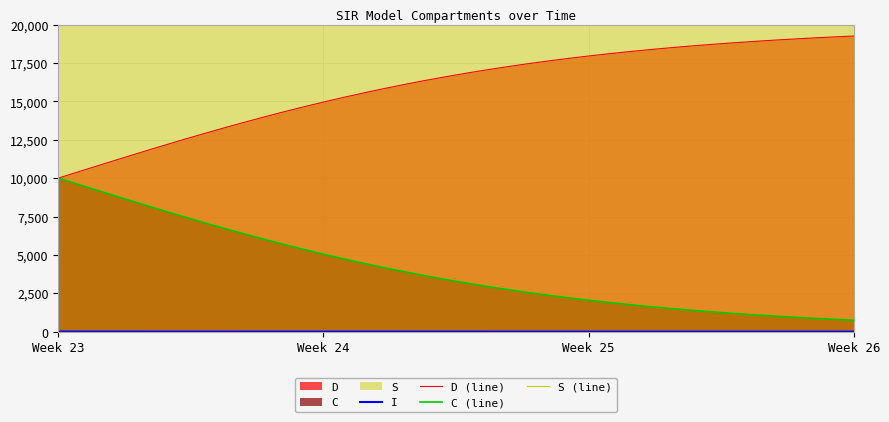

At which label does D (line) reach its minimum?

Week 23